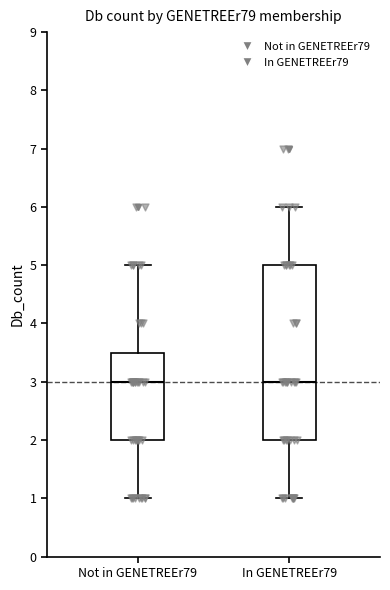

Where is the upper edge of the box for Not in GENETREEr79 on the y-axis? The values are not printed on the chart, so give them approximately, as read against the axis.

3.5